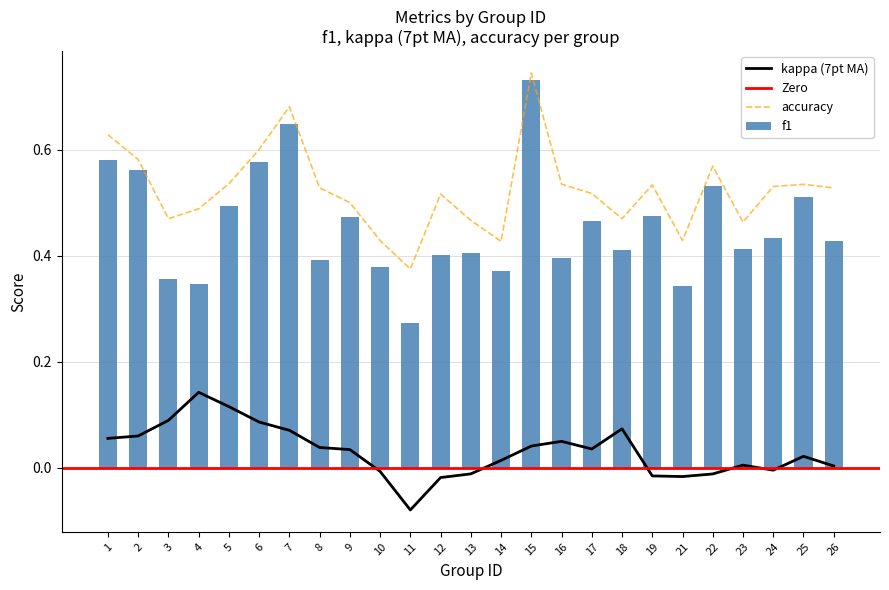

Rank the categories by f1 value from highest to lowest.

15, 7, 1, 6, 2, 22, 25, 5, 19, 9, 17, 24, 26, 23, 18, 13, 12, 16, 8, 10, 14, 3, 4, 21, 11